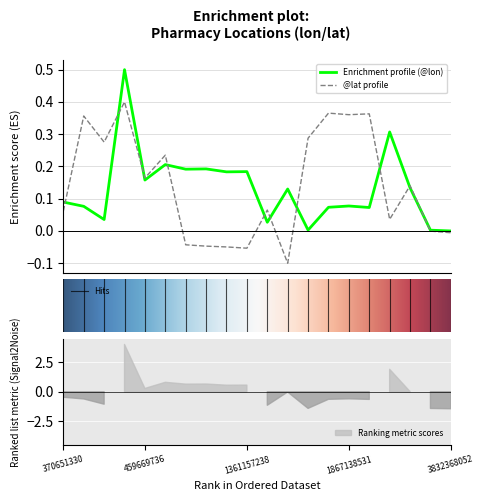

Where do @lon and @lat first cross each other?

370651330 and 444938513